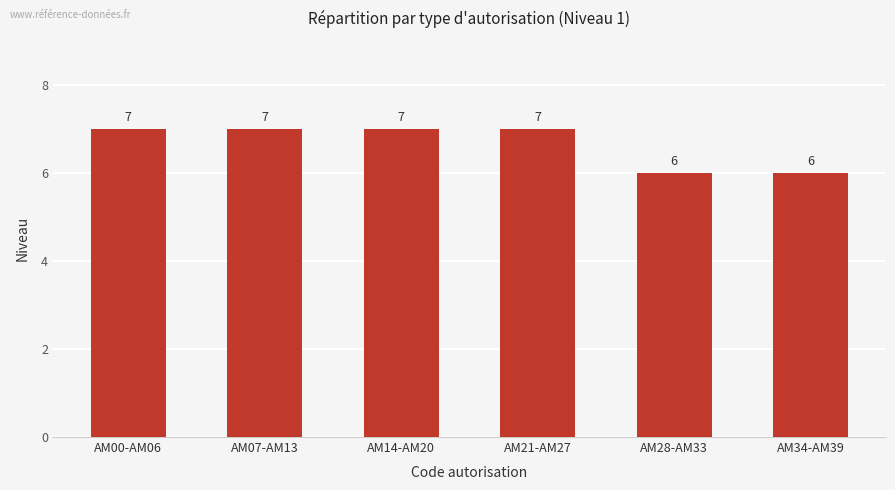

Are the bars grouped side by side (vs. stacked)?

No